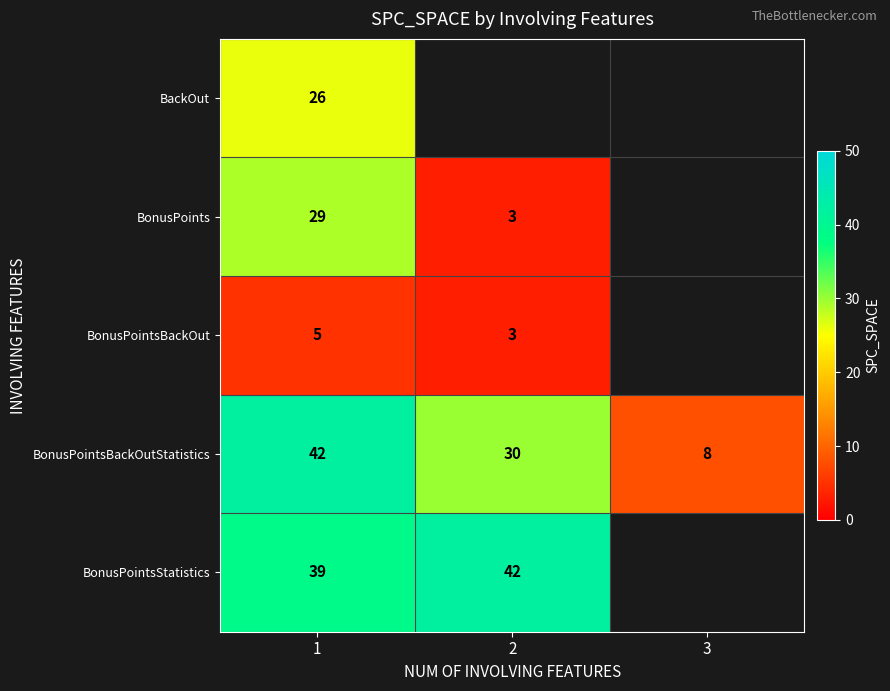

At which category is the sum across all series the highest?

1